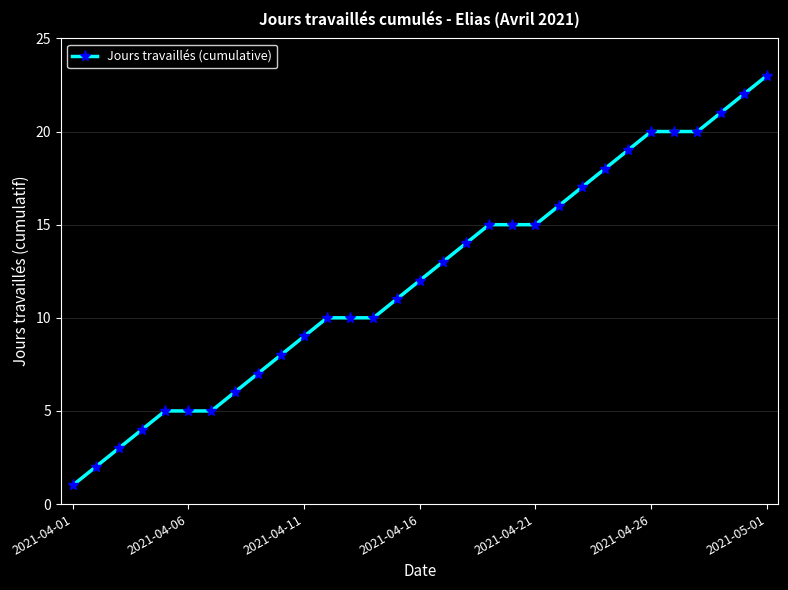

What is the maximum value shown in the chart?

23